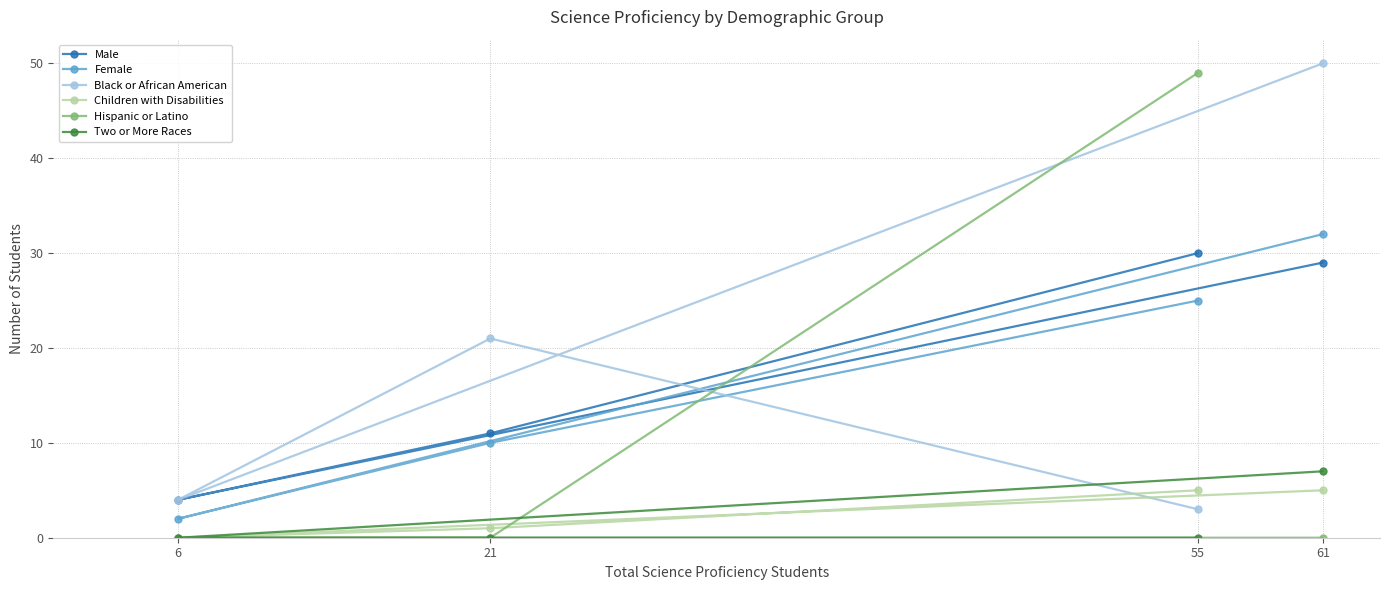

Which category has the highest value in the Black or African American series?

61